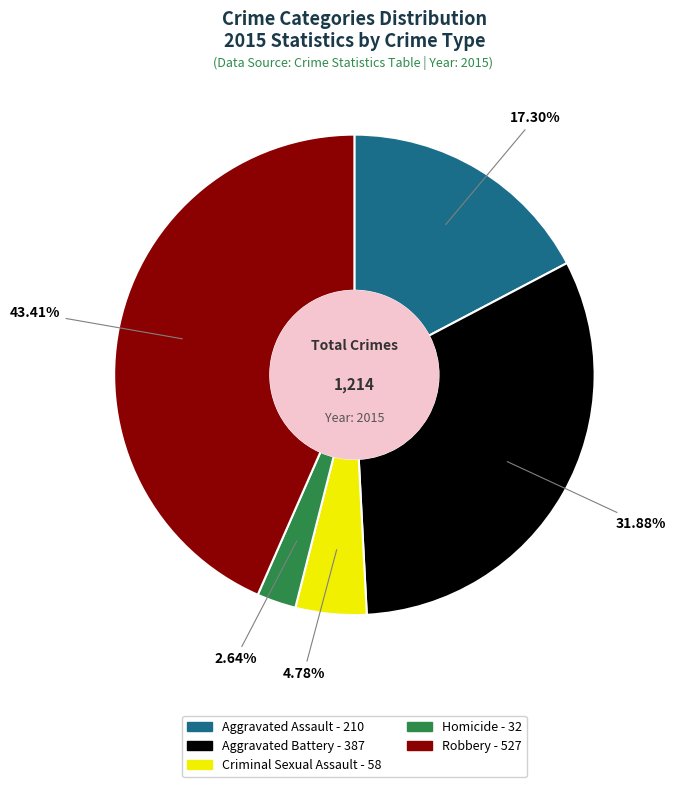

To the nearest percent, what is the combined percentage of Criminal Sexual Assault and Homicide?

7%